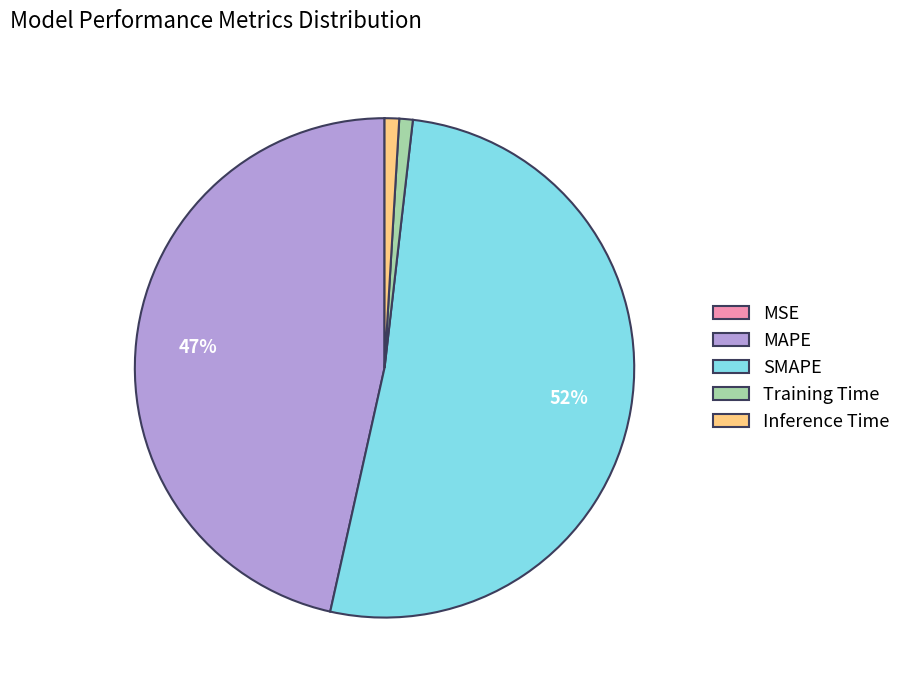

What is the largest slice in the pie chart?

SMAPE